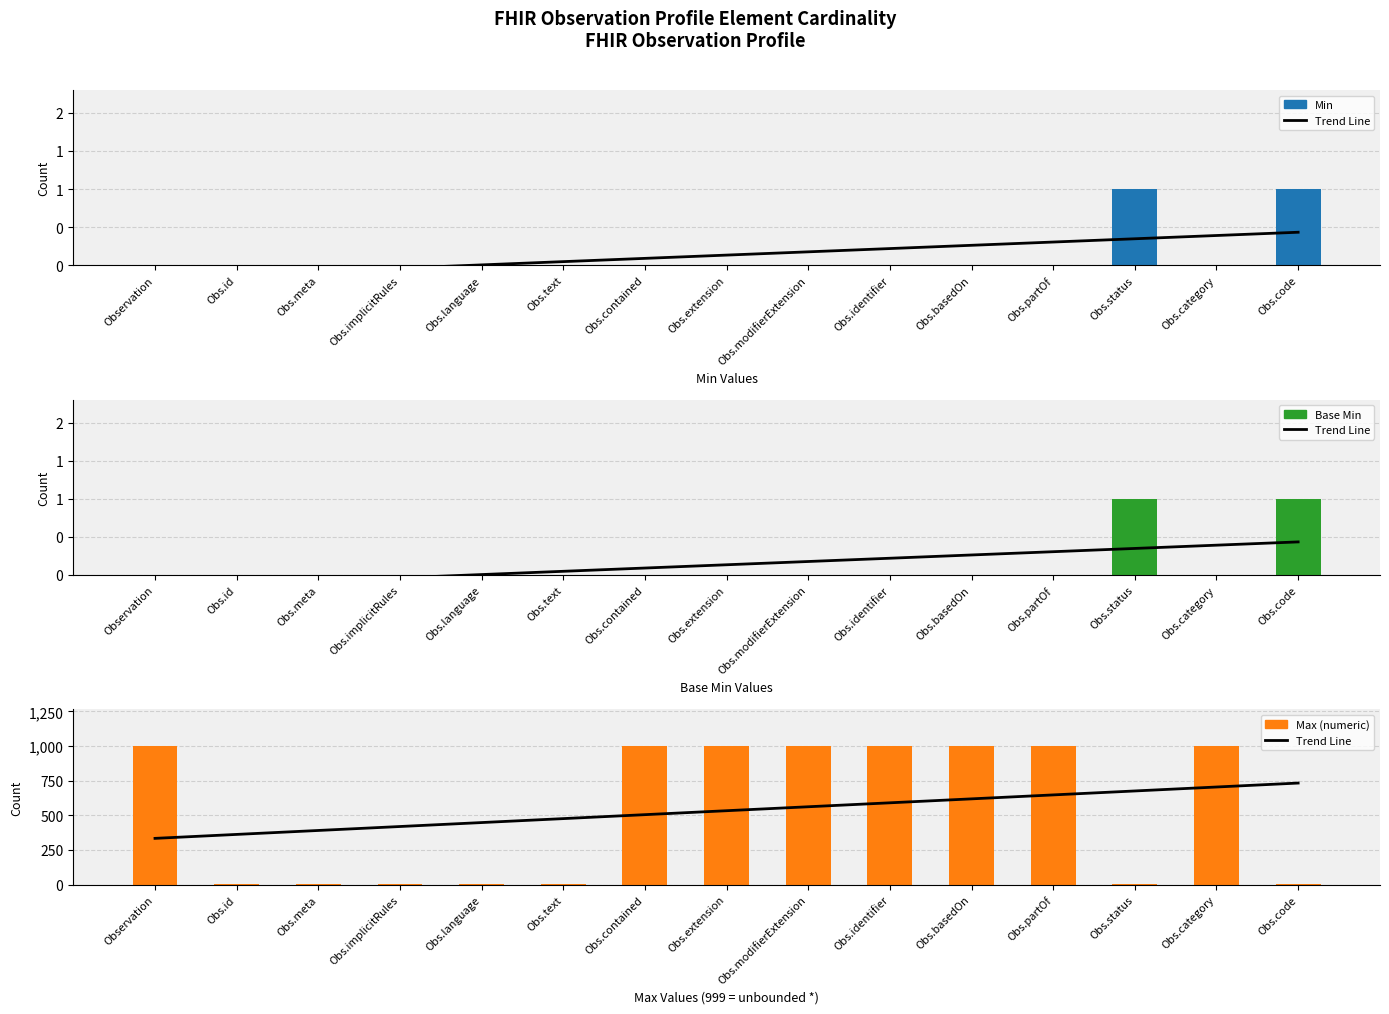

What is the maximum value shown in the chart?

999.0